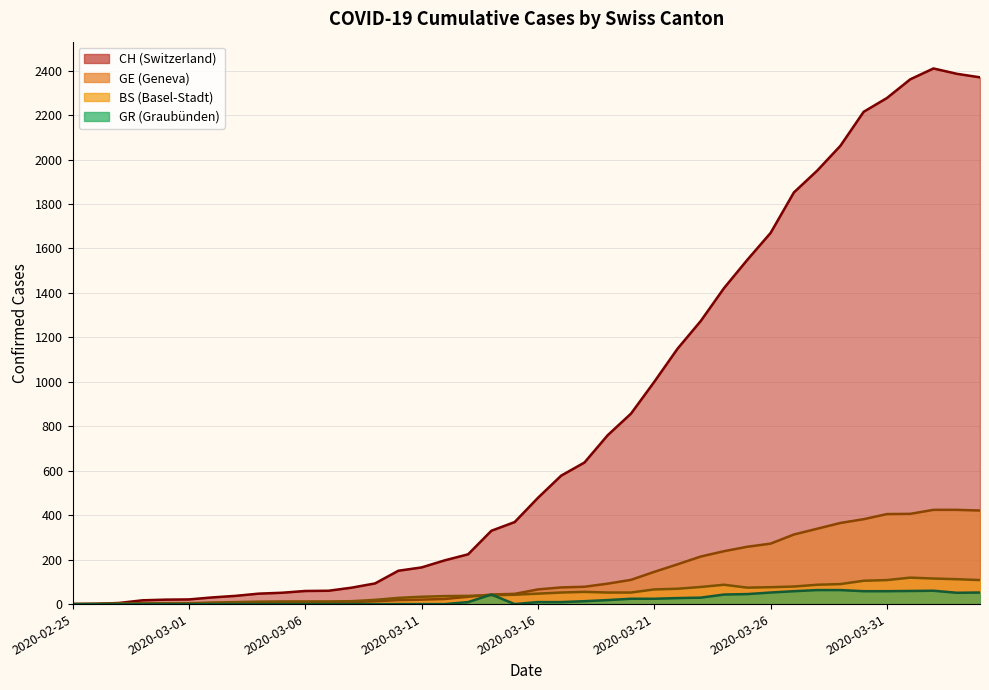

List the series in order of their peak value, highest first.

CH, GE, BS, GR